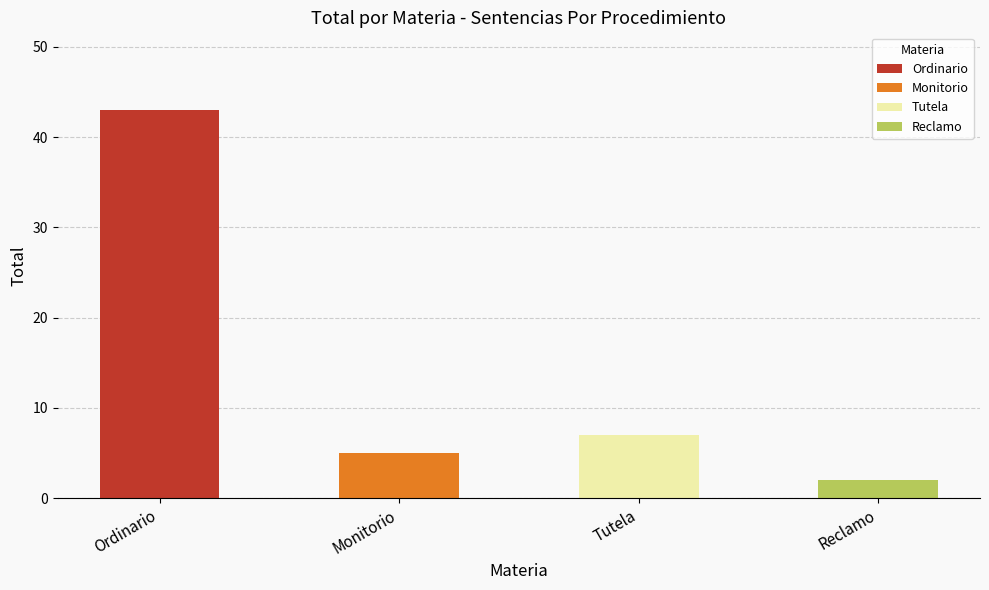

What is the label of the 4th bar from the right?

Ordinario